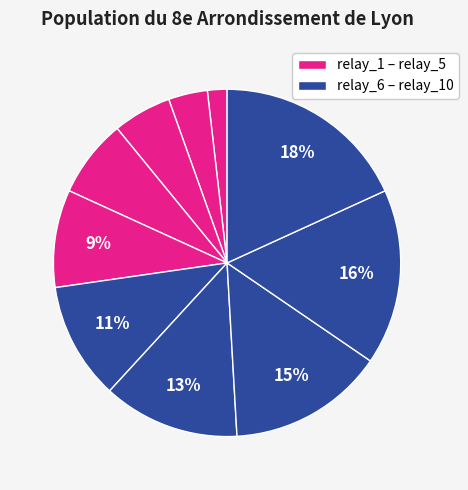

To the nearest percent, what is the average slice percentage?

10%